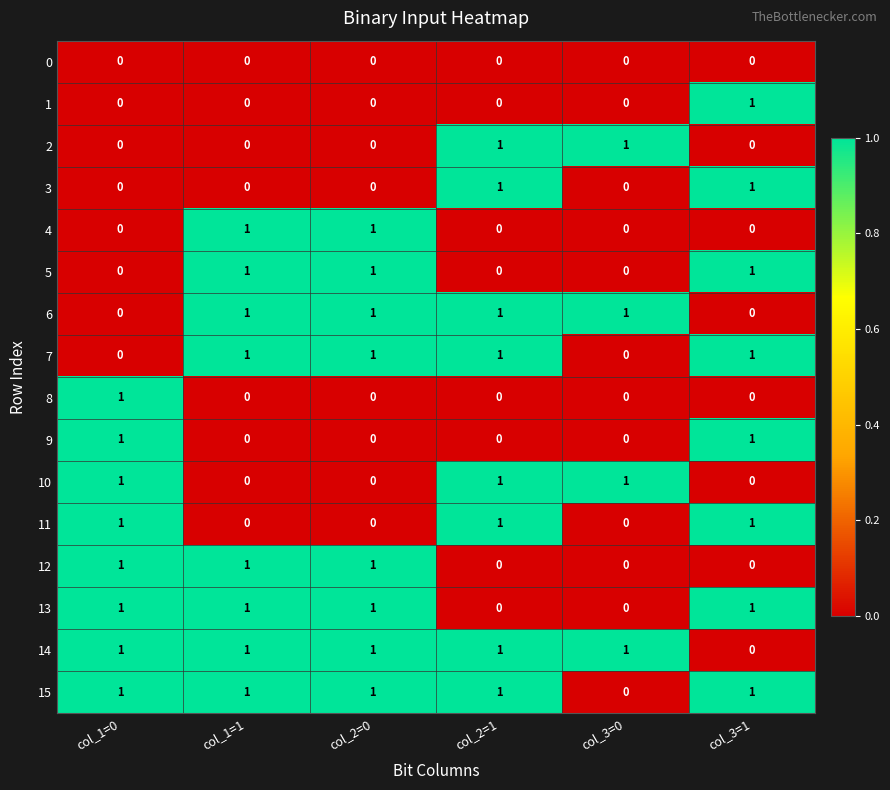

Is the value of 11 at col_3=1 greater than the value of 2 at col_1=0?

Yes